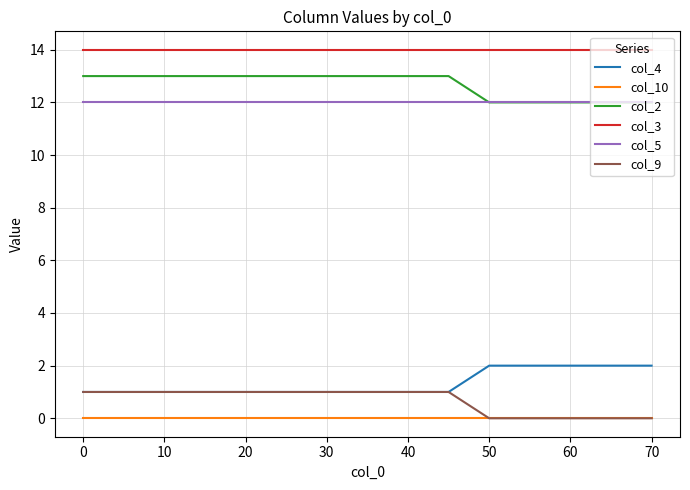

How many distinct data groups are displayed?

6